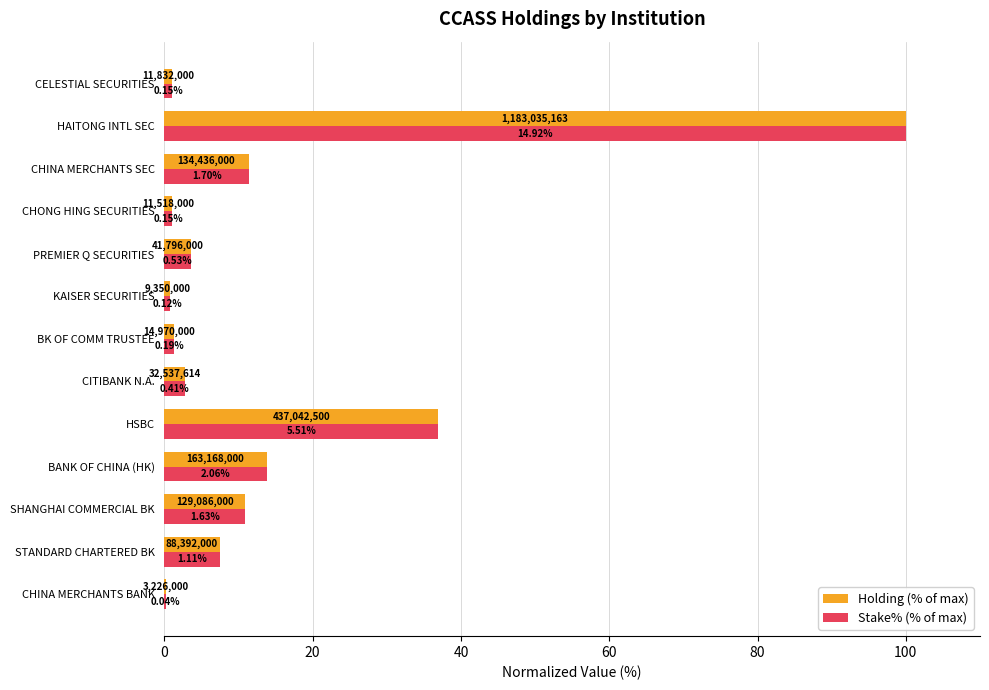

What are all the series names shown in the legend?

Holding (% of max), Stake% (% of max)